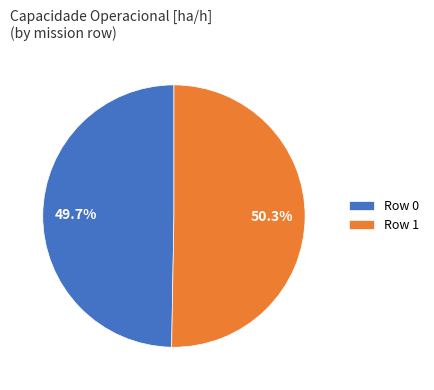

Is it true that Row 1 is 62% of the pie?

False